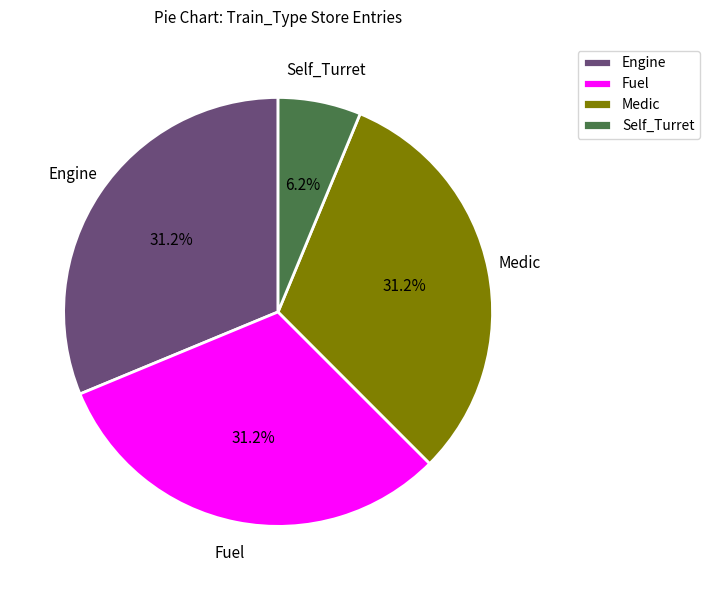

Which slice is the smallest?

Self_Turret